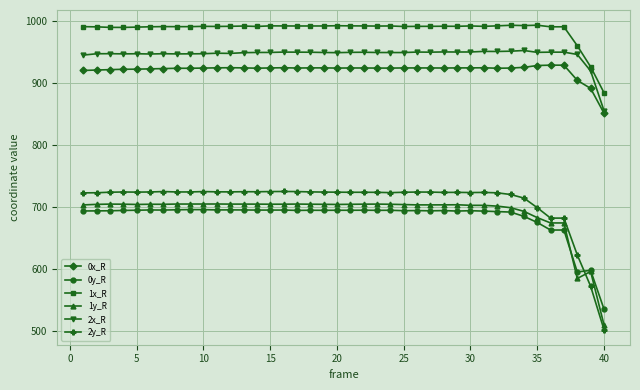

True or false: 1y_R and 2y_R cross at least once.

True